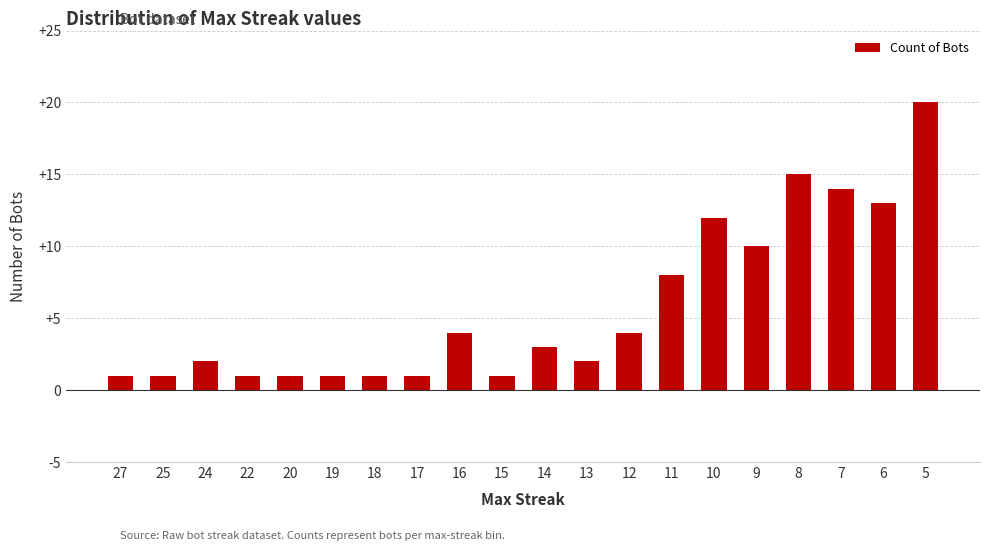

True or false: the data shows 1 at 14.

False